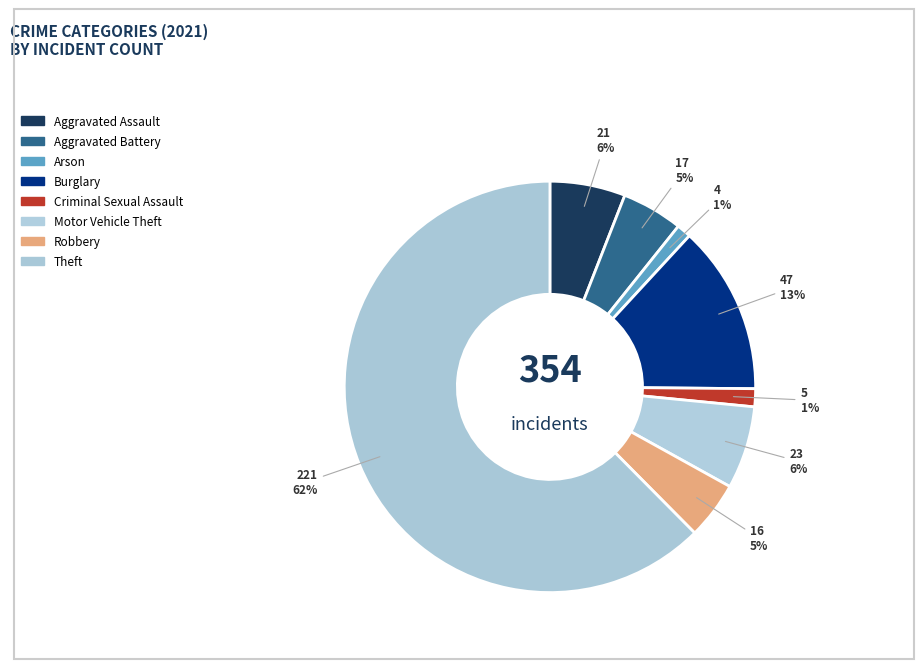

True or false: Burglary accounts for 7% of the total.

False